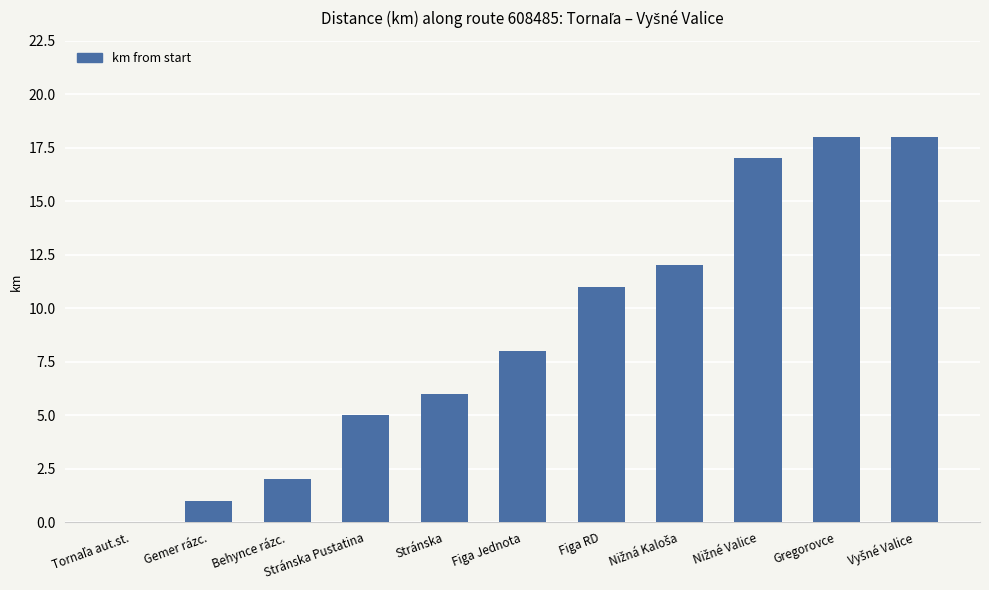

What is the sum of all values?

98